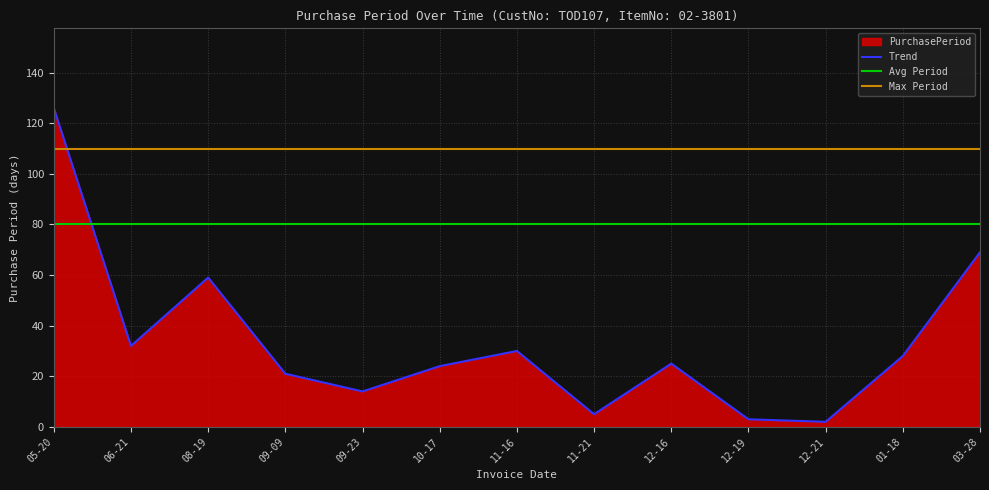

The Trend series shows 41 at 10-17. True or false?

False